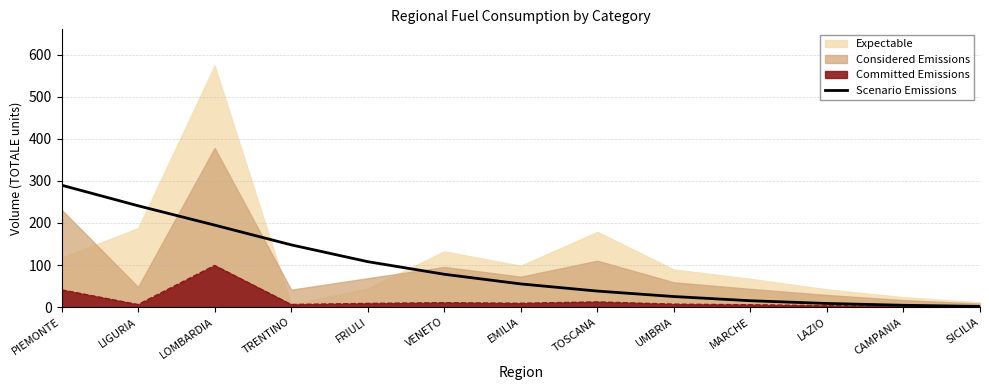

What is the difference between the maximum and minimum values?

288.5